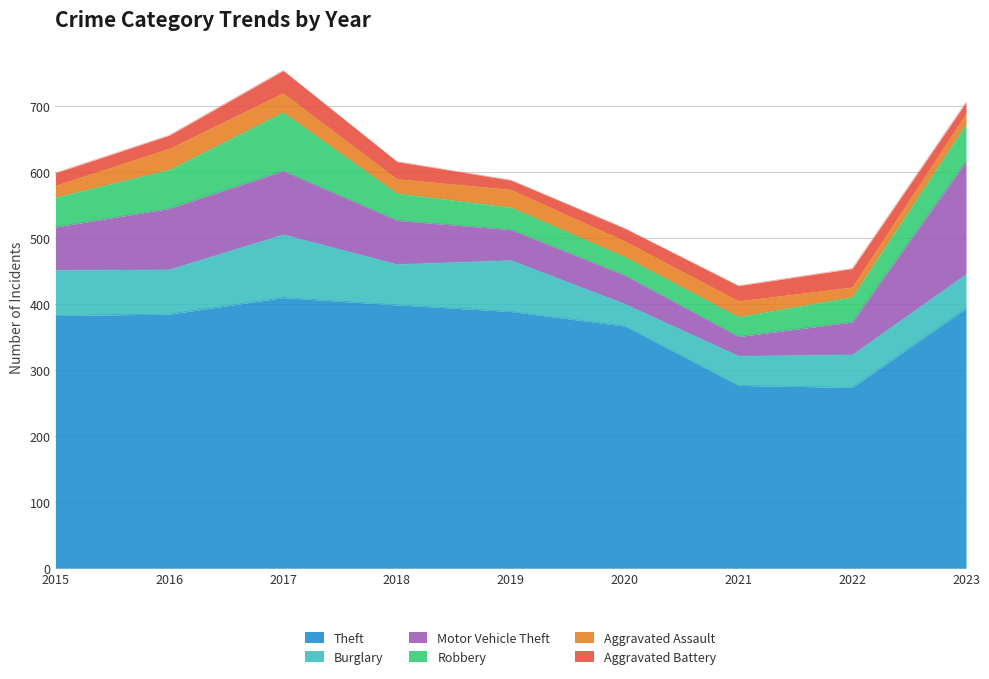

Does the chart display data point markers on the line(s)?

No